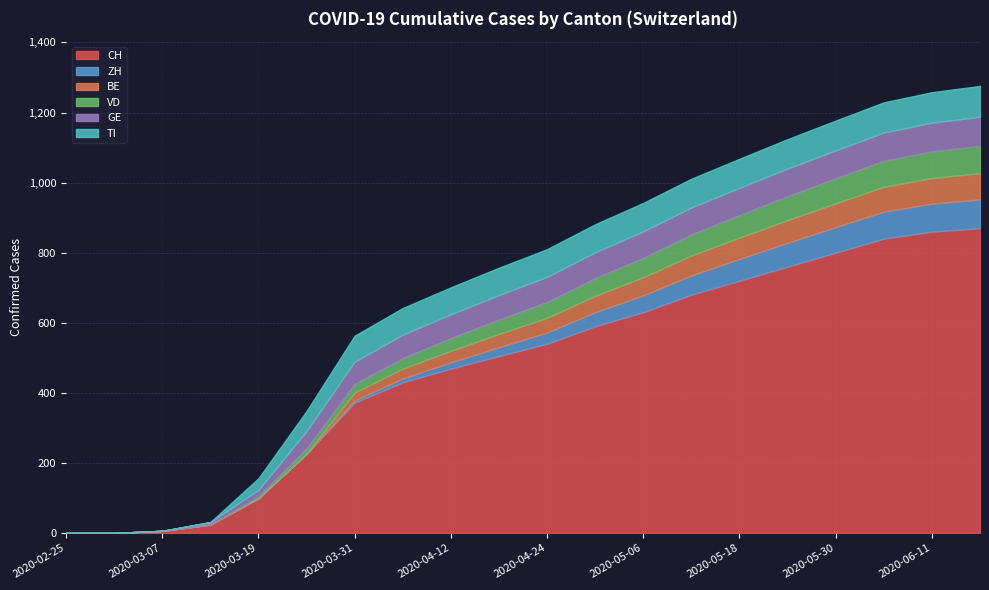

Which series has the widest spread of values?

CH